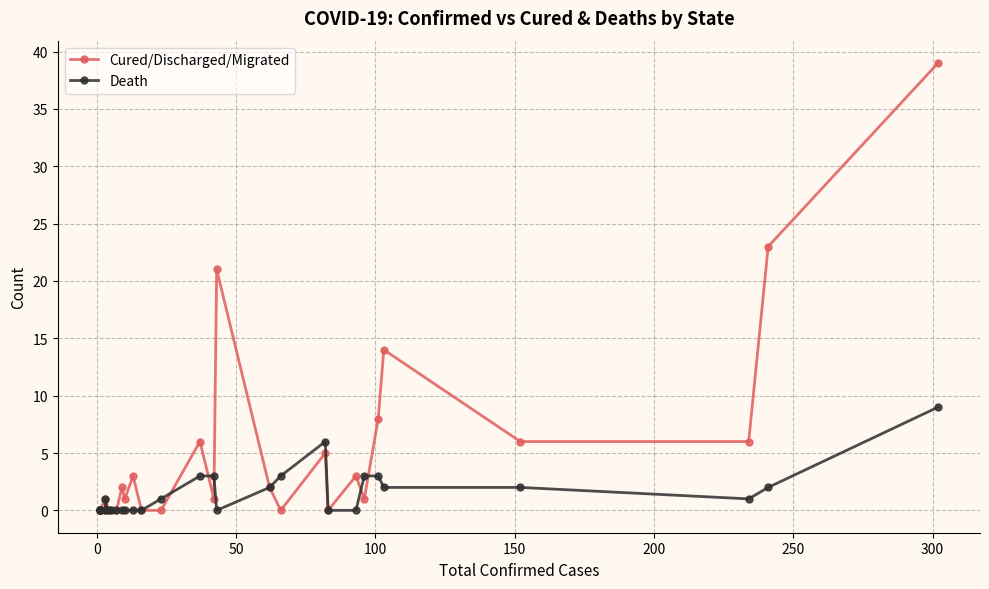

How many lines are shown in the chart?

2